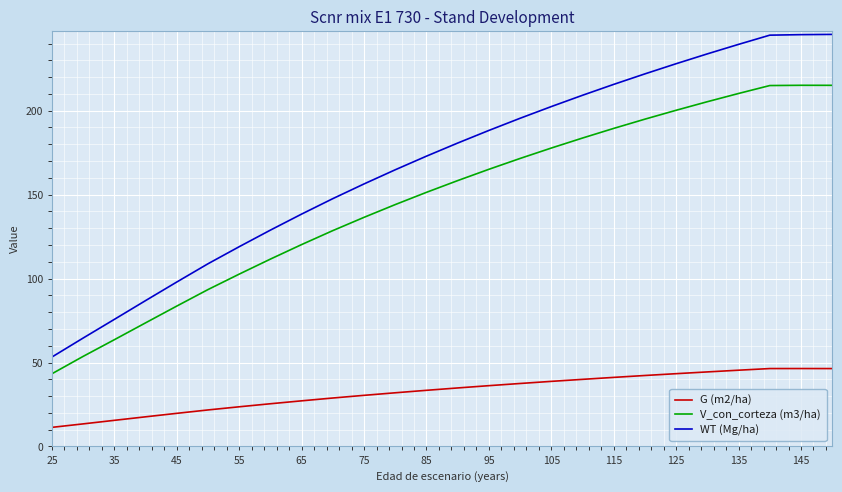

Which series has the largest total across all categories?

WT (Mg/ha)